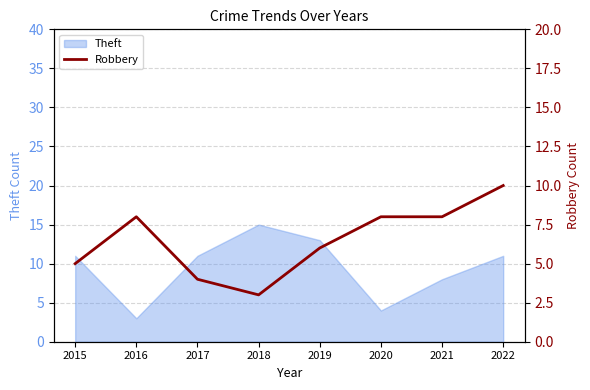

The value at 2021 is 10. True or false?

False